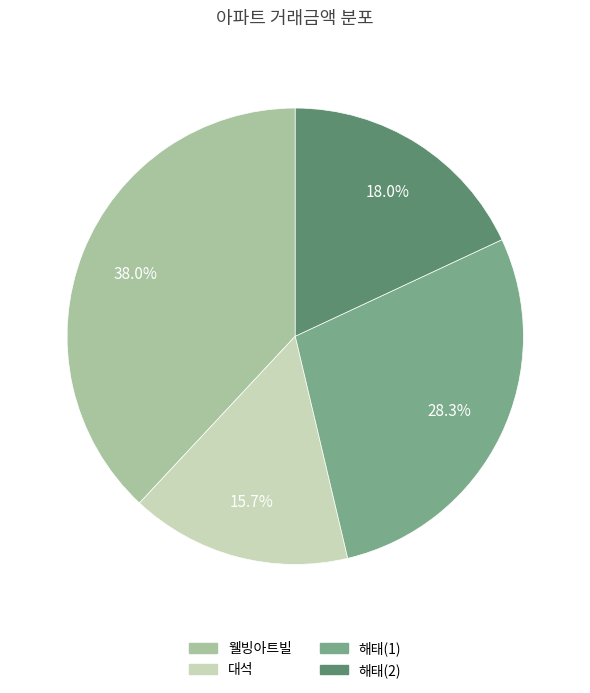

How many slices are in this pie chart?

4